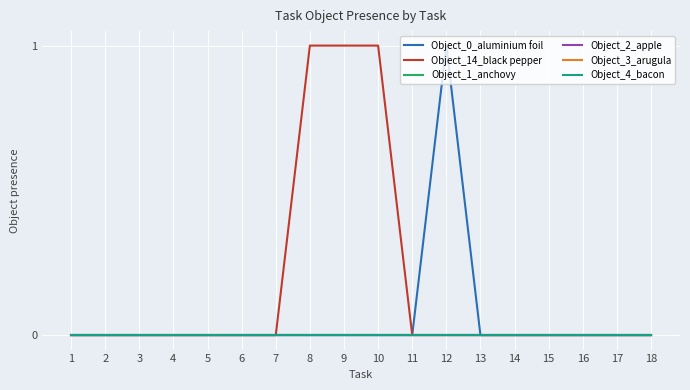

True or false: Object_2_apple and Object_0_aluminium foil cross at least once.

False